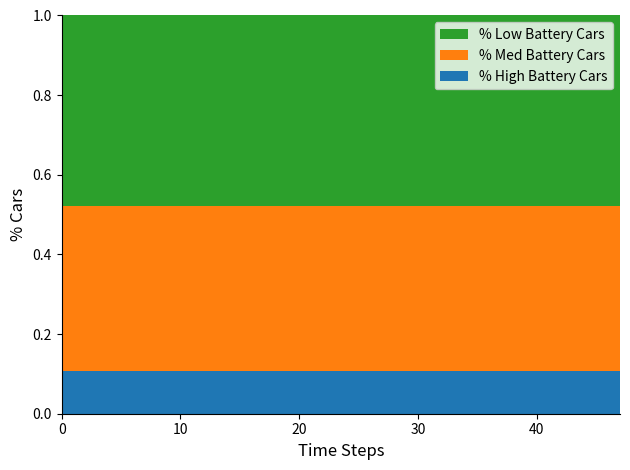

What are all the series names shown in the legend?

% Low Battery Cars, % Med Battery Cars, % High Battery Cars